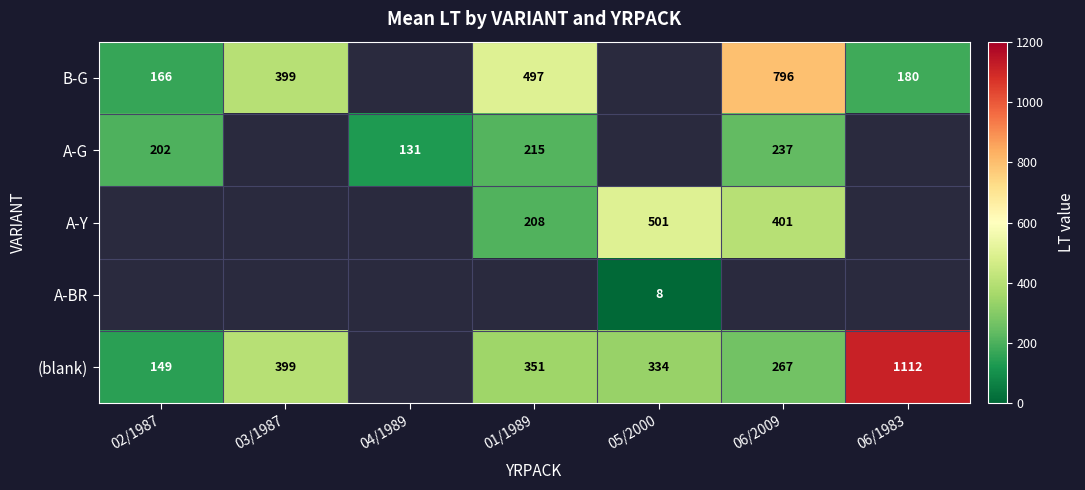

The value of (blank) at 06/2009 is 267. True or false?

True